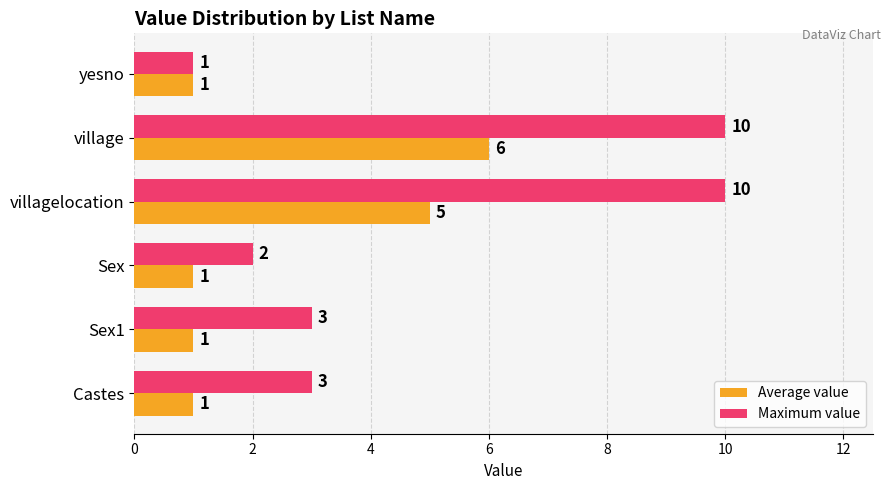

What is the sum of all Average value values?

15